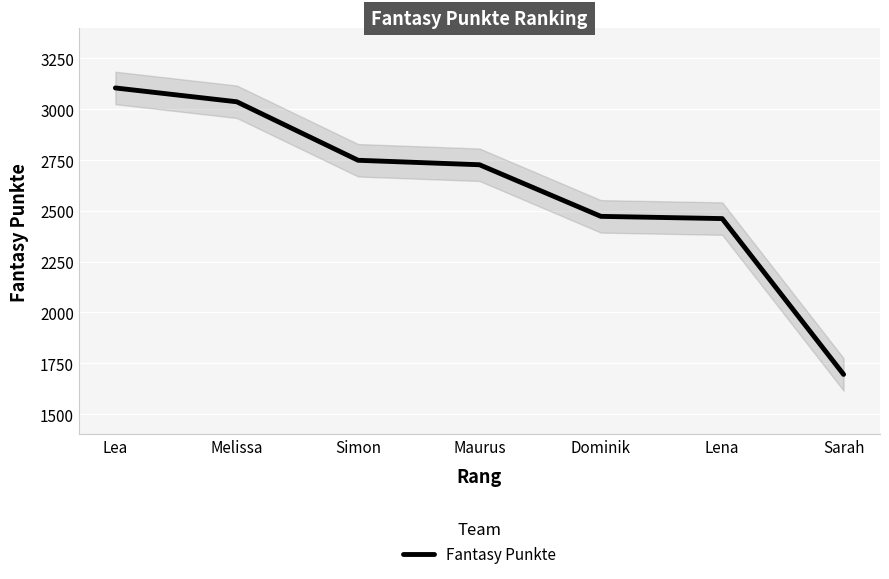

What is the change in value from Lea to Sarah?

-1410